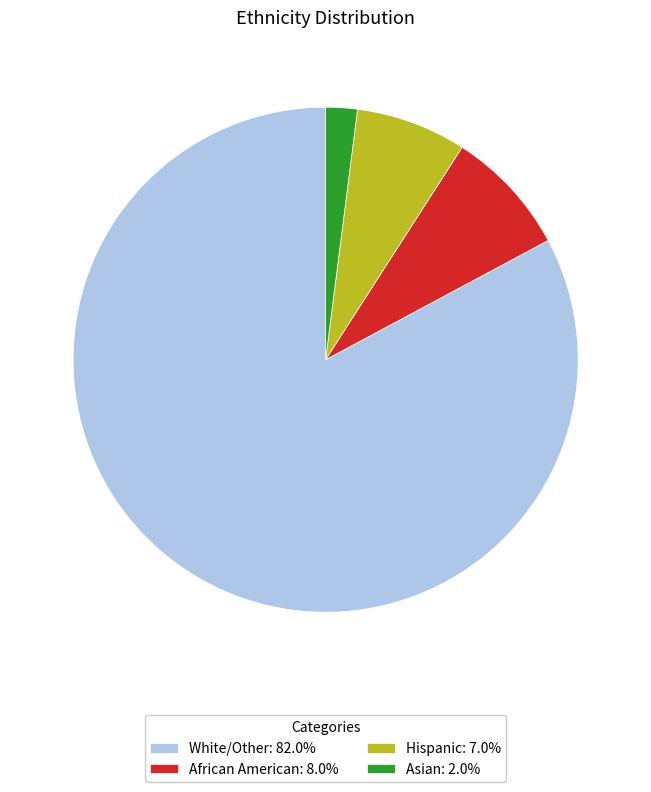

Rank the categories by value from highest to lowest.

White/Other, African American, Hispanic, Asian